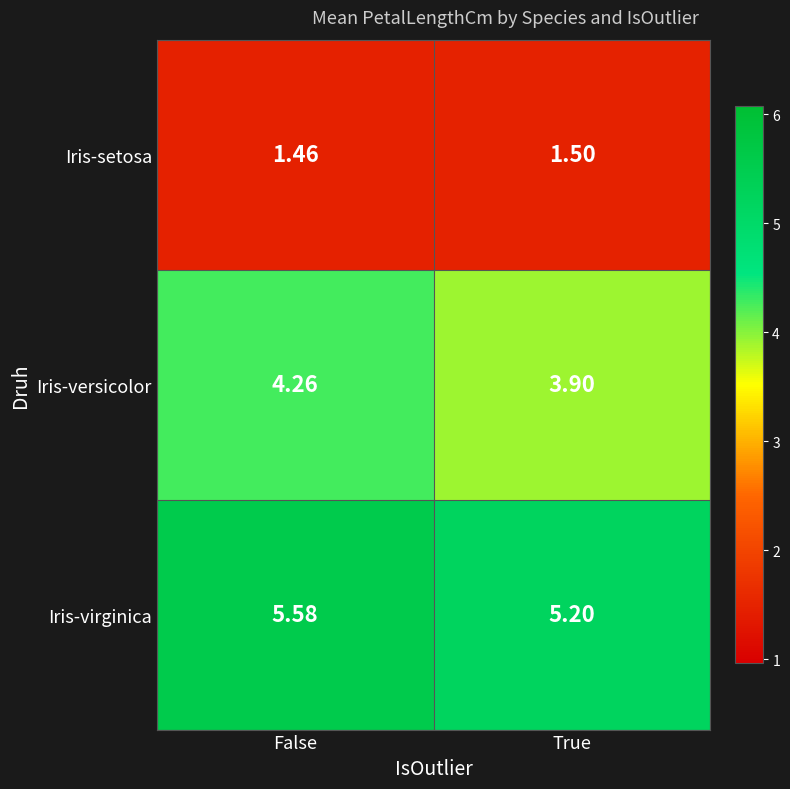

Between False and True, which series saw the biggest shift?

Iris-virginica